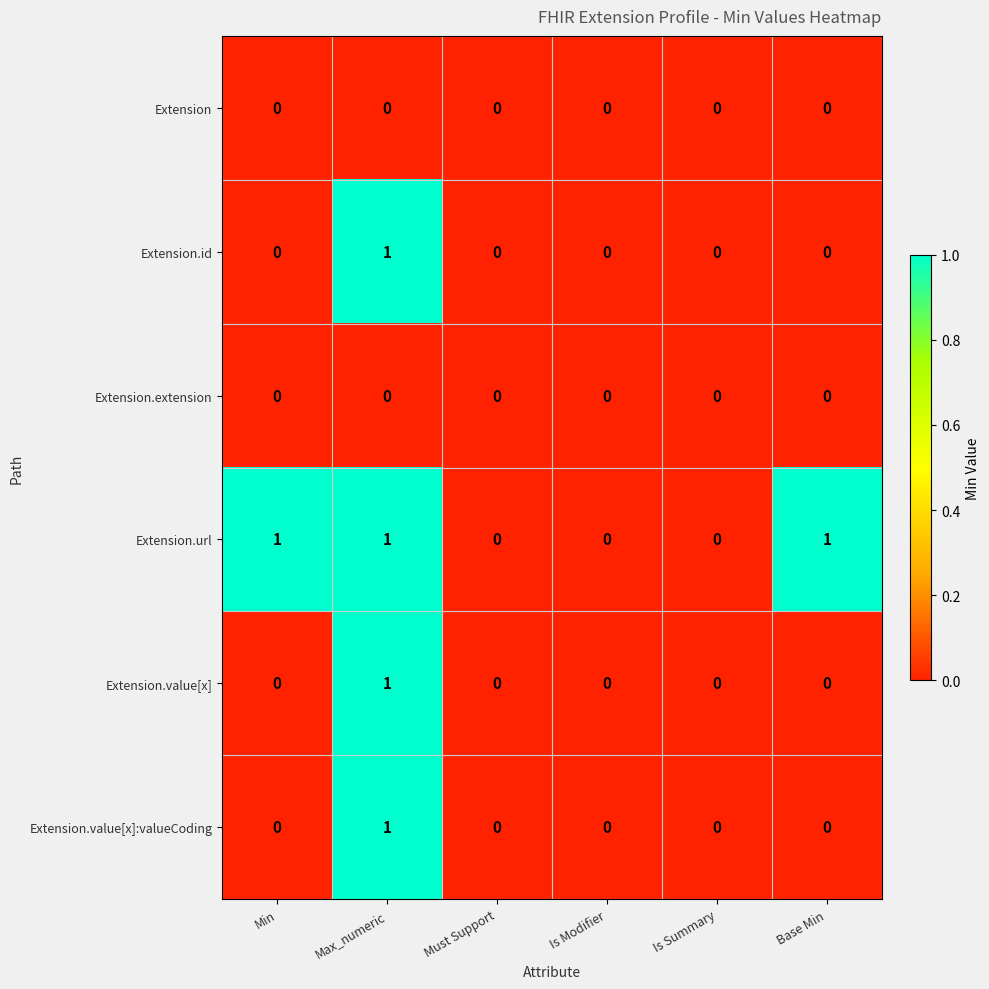

Which series has the largest total across all categories?

Extension.url